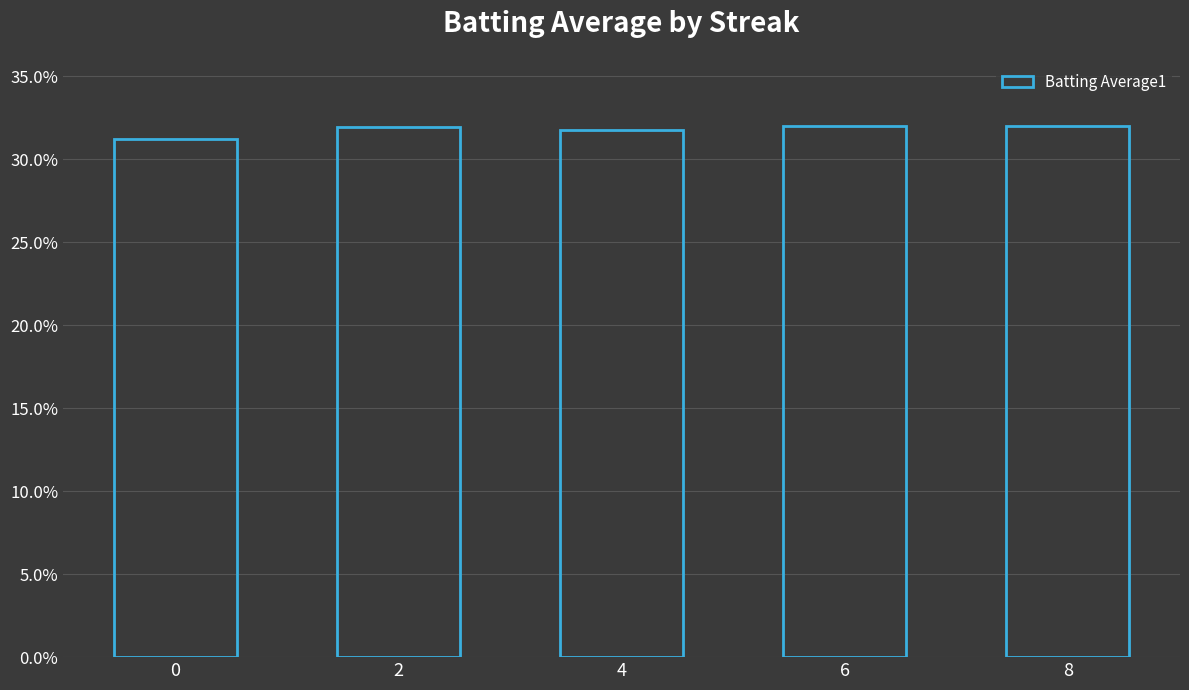

Does the chart contain any negative values?

No